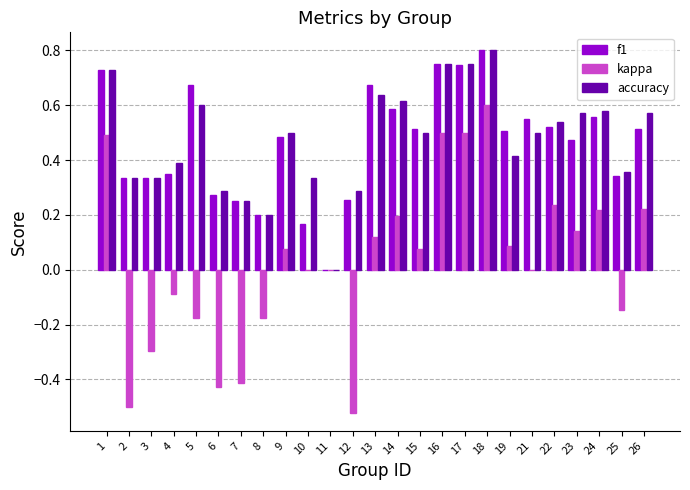

Is it true that accuracy equals 0.2 at 8?

True